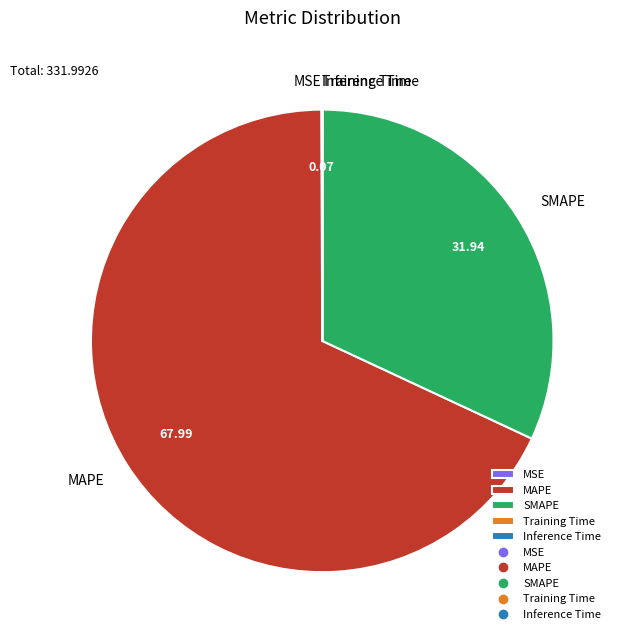

Is the sum of SMAPE and MAPE greater than half?

Yes